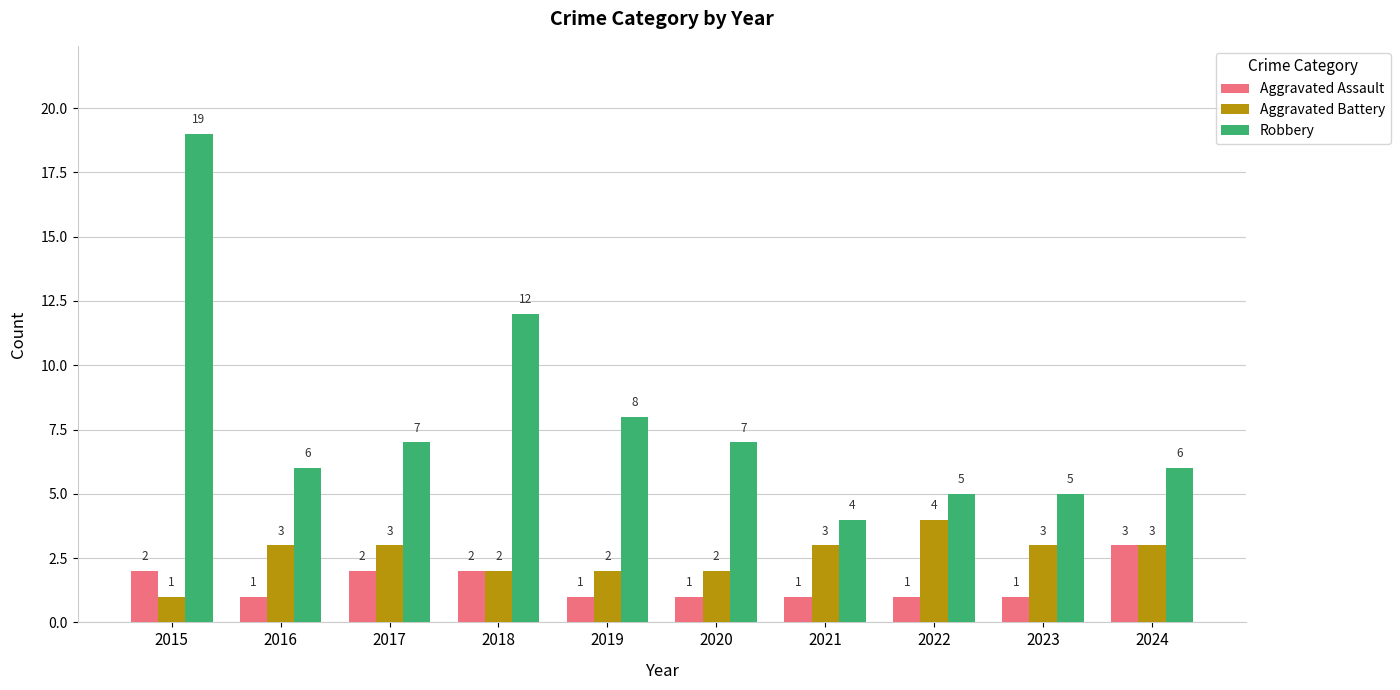

At 2019, list the series in order from largest to smallest.

Robbery, Aggravated Battery, Aggravated Assault